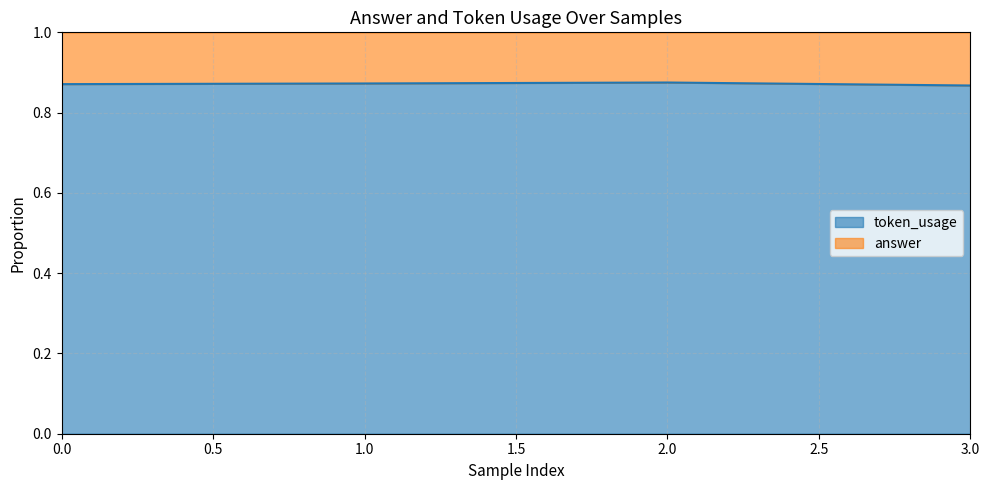

True or false: the data shows 0.2 at 0.

False